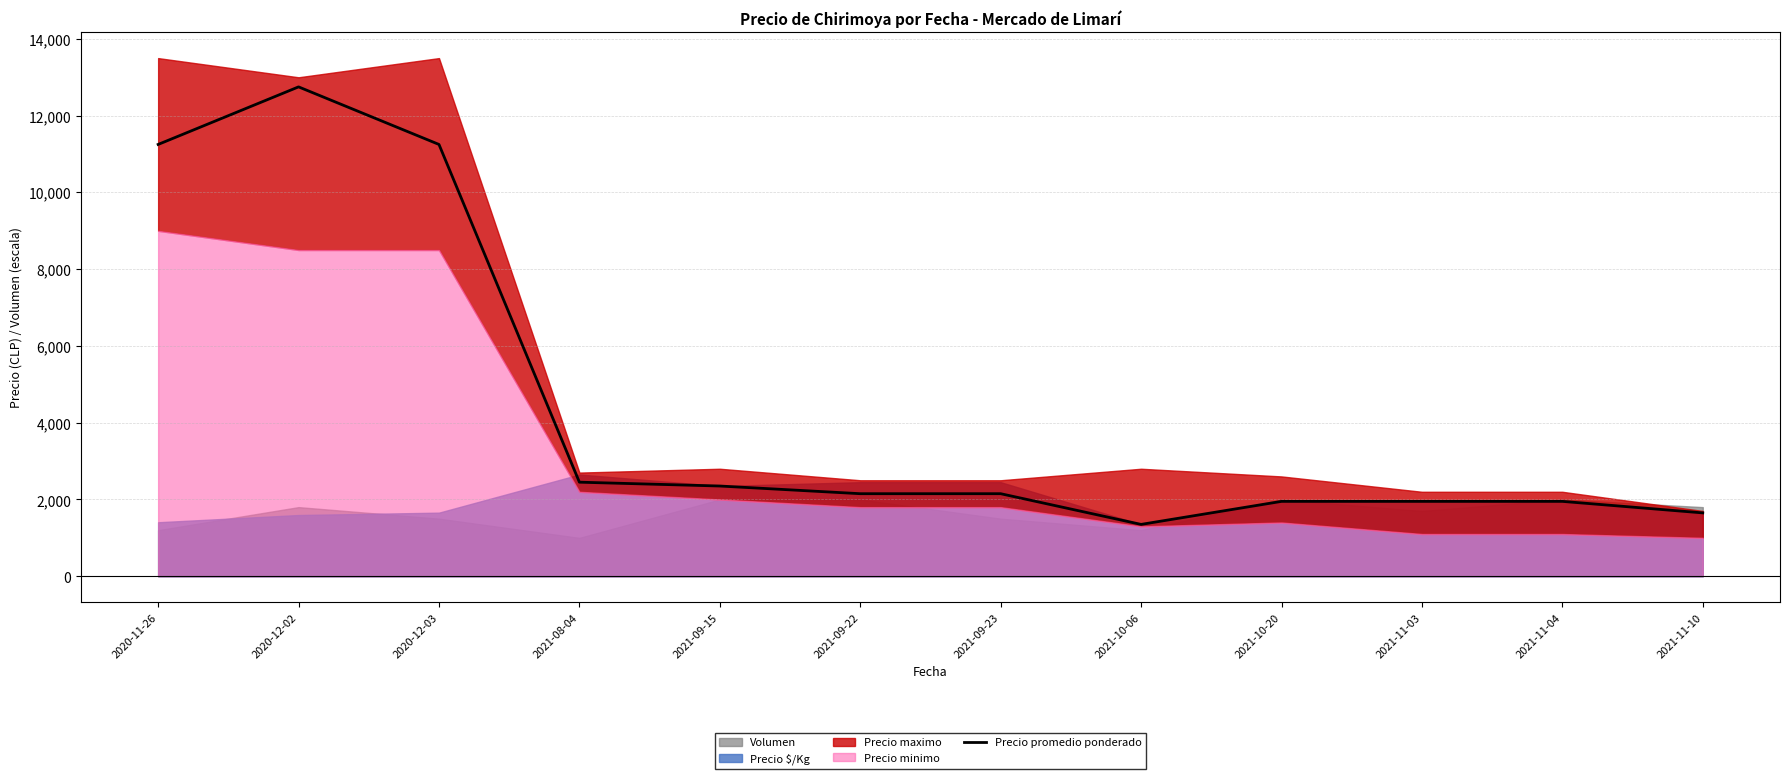

How many data points are less than 2150?

5